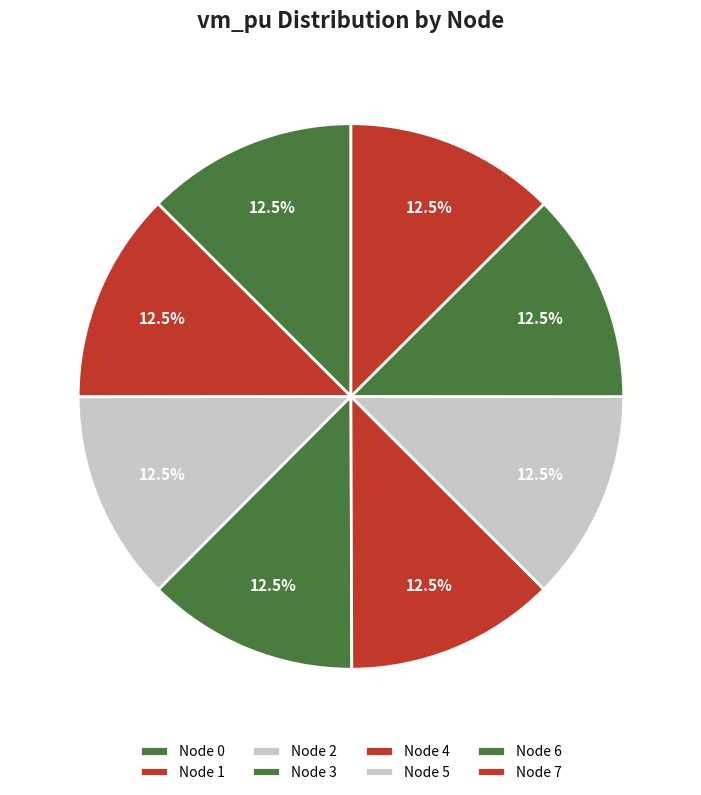

How many slices are in this pie chart?

8